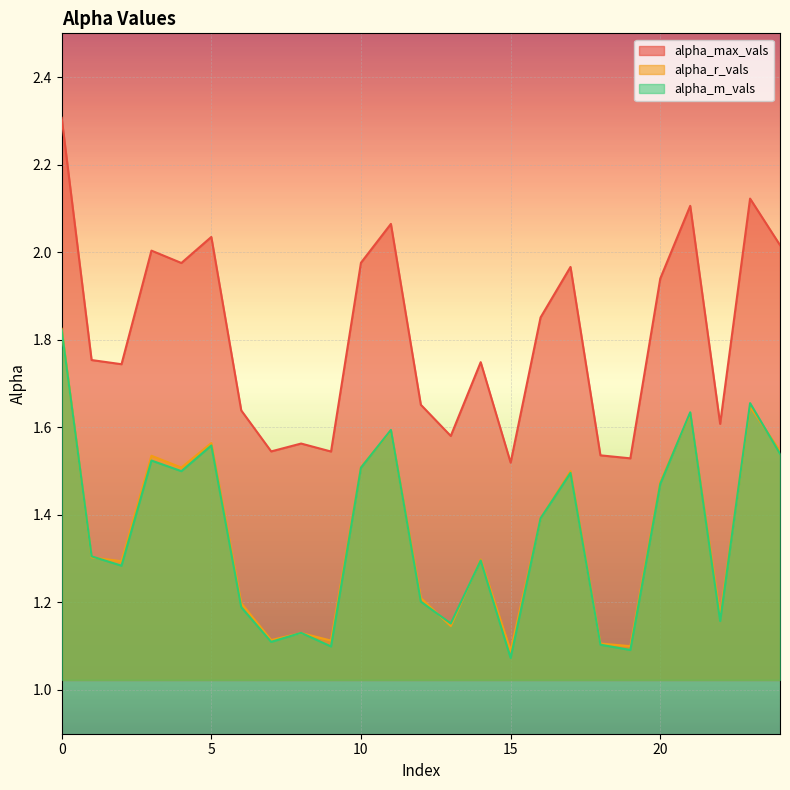

Reading left to right, extract all data points from this chart.

alpha_max_vals: 0=2.3	1=1.8	2=1.7	3=2.0	4=2.0	5=2.0	6=1.6	7=1.5	8=1.6	9=1.5	10=2.0	11=2.1	12=1.7	13=1.6	14=1.7	15=1.5	16=1.9	17=2.0	18=1.5	19=1.5	20=1.9	21=2.1	22=1.6	23=2.1	24=2.0
alpha_r_vals: 0=1.8	1=1.3	2=1.3	3=1.5	4=1.5	5=1.6	6=1.2	7=1.1	8=1.1	9=1.1	10=1.5	11=1.6	12=1.2	13=1.1	14=1.3	15=1.1	16=1.4	17=1.5	18=1.1	19=1.1	20=1.5	21=1.6	22=1.2	23=1.6	24=1.5
alpha_m_vals: 0=1.8	1=1.3	2=1.3	3=1.5	4=1.5	5=1.6	6=1.2	7=1.1	8=1.1	9=1.1	10=1.5	11=1.6	12=1.2	13=1.2	14=1.3	15=1.1	16=1.4	17=1.5	18=1.1	19=1.1	20=1.5	21=1.6	22=1.2	23=1.7	24=1.5